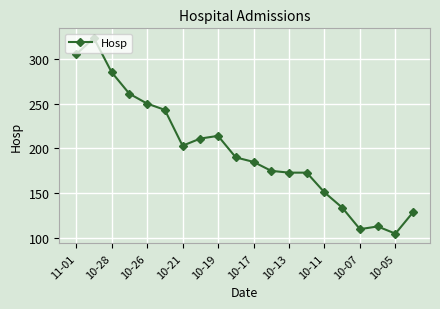

What is the minimum value shown in the chart?

105